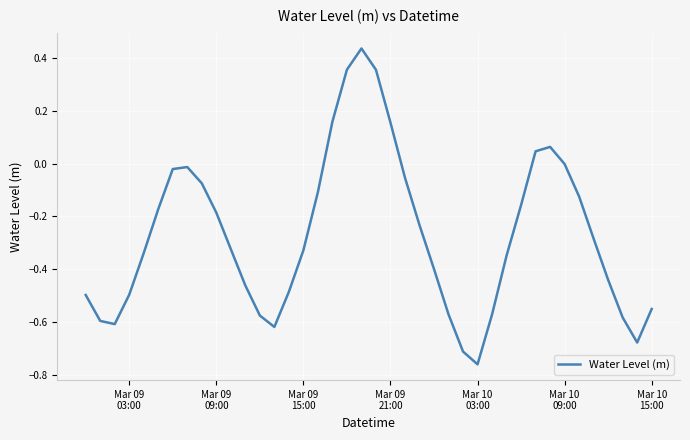

What is the difference between the maximum and minimum values?

1.2